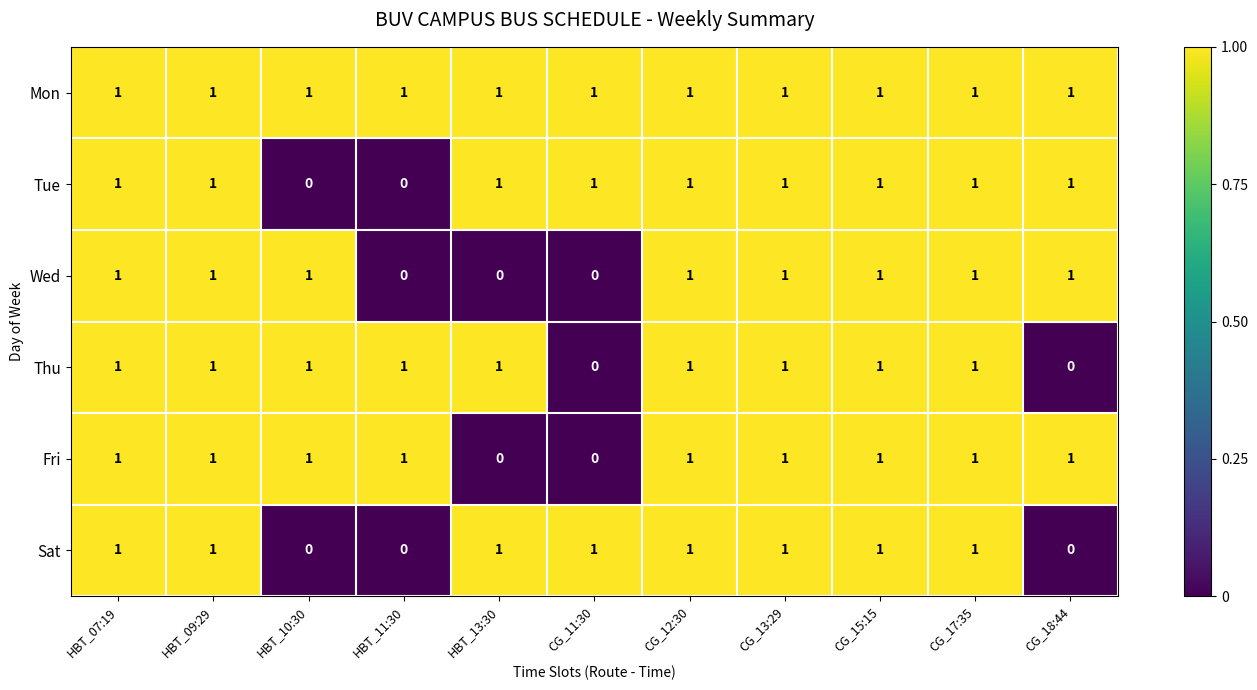

What is the total value across all series at HBT_13:30?

4